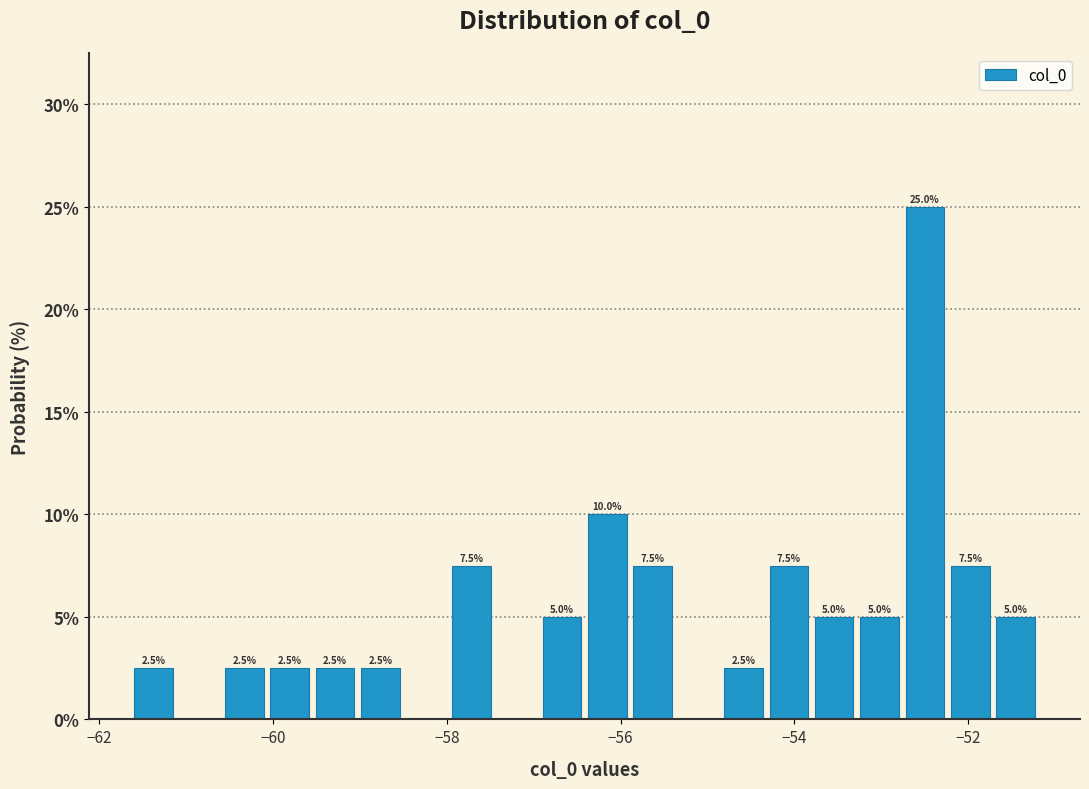

Around what value on the x-axis is the tallest bar? Give the approximate position of its centre, as read against the axis.

-52.4